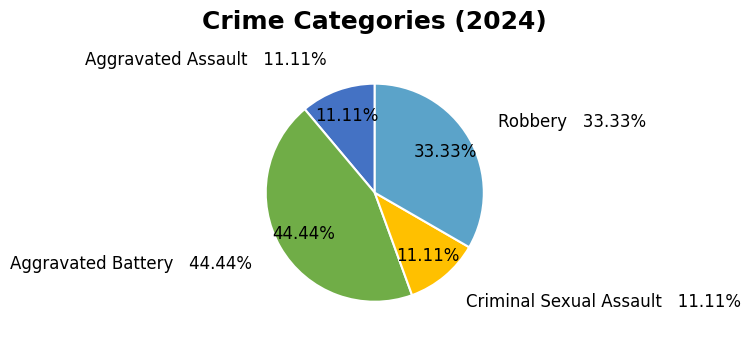

Combined, do Criminal Sexual Assault and Robbery account for over 50%?

No